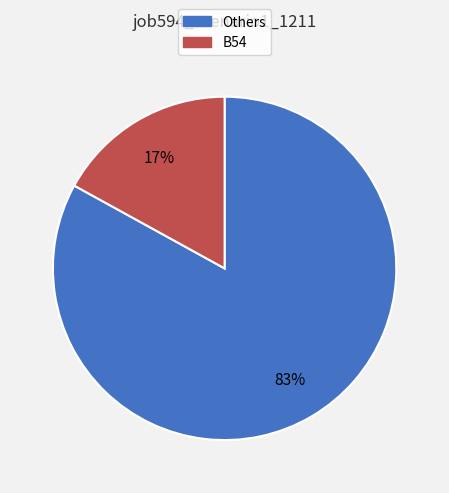

Does any single category account for the majority?

Yes